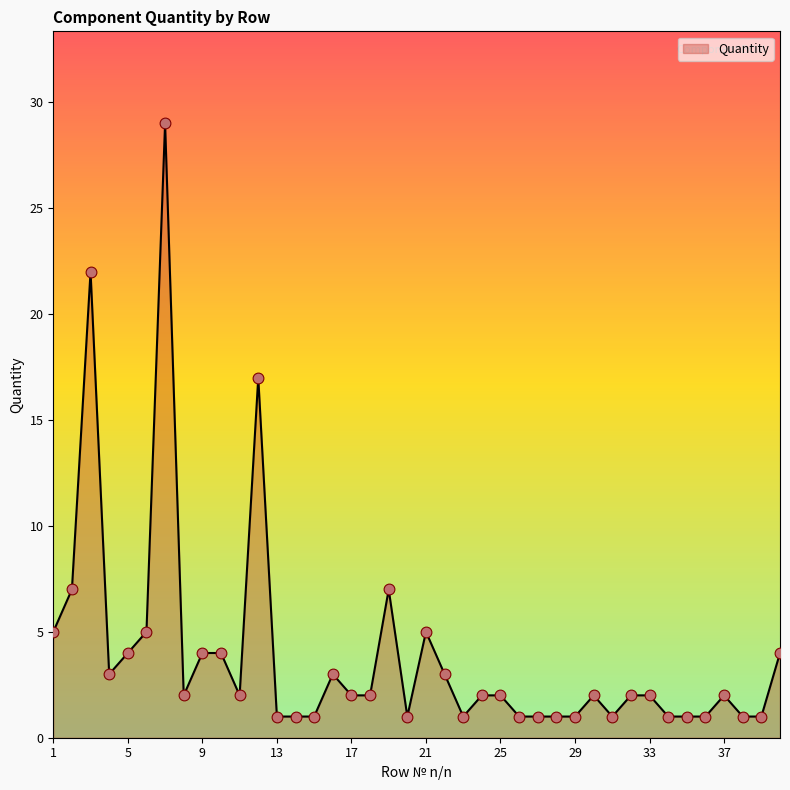

What is the maximum value shown in the chart?

29